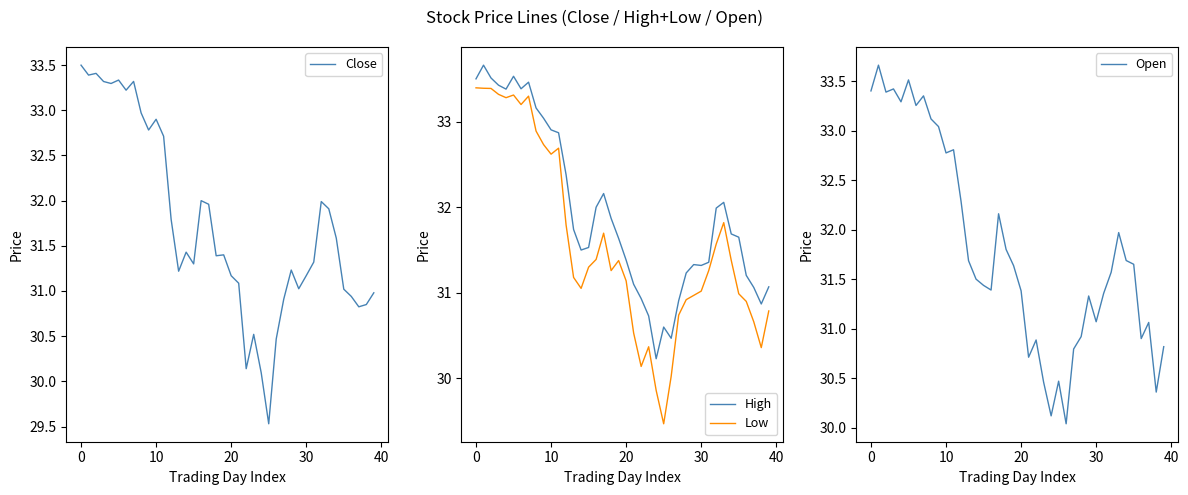

Rank the series by their maximum value, from lowest to highest.

Low, Close, High, Open